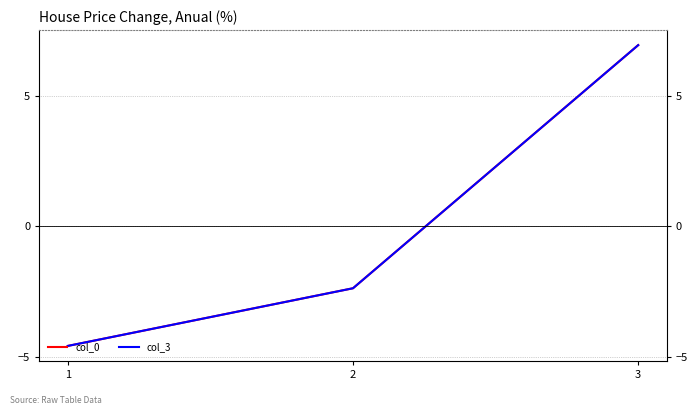

At which label is col_3 closest to 1?

2